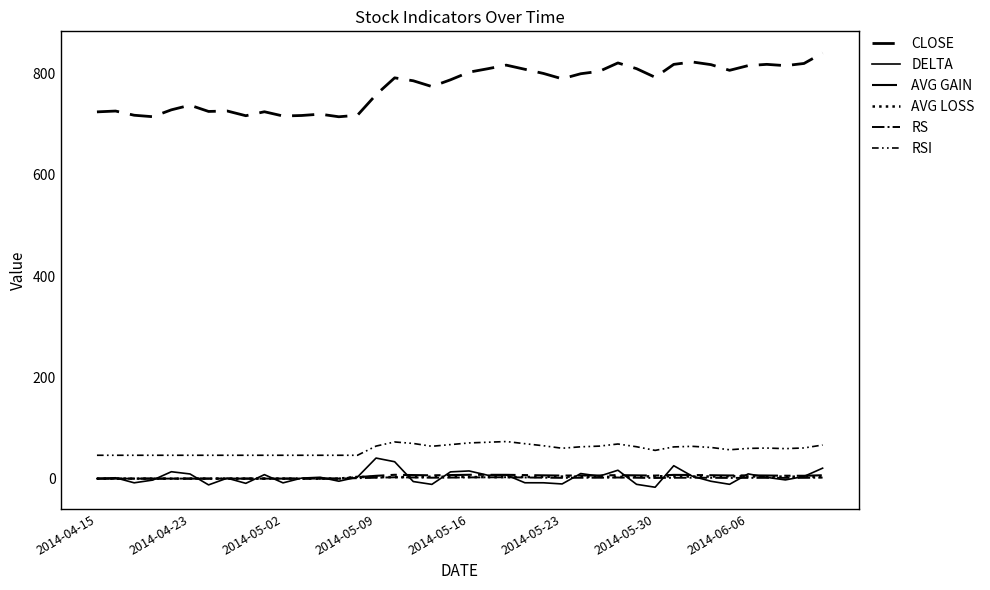

Which series has the largest range (max minus min)?

CLOSE